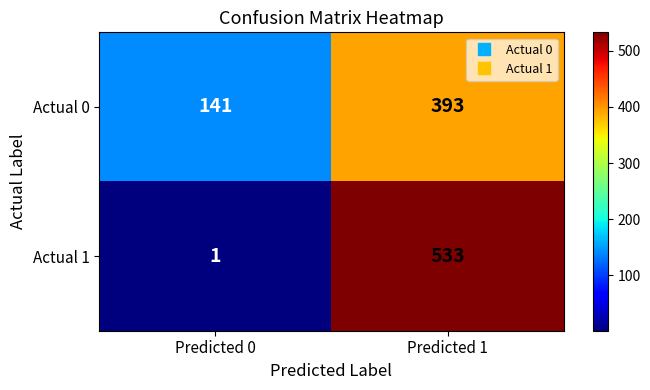

What is the difference between the Actual 1 values at Predicted 1 and Predicted 0?

532